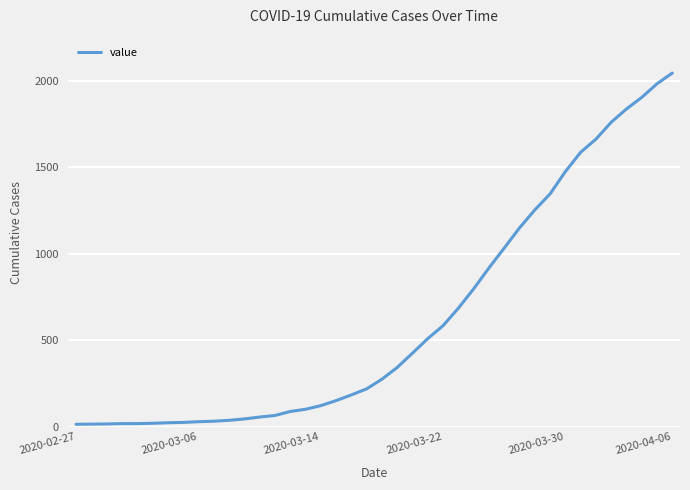

What is the difference between the maximum and minimum values?

2034